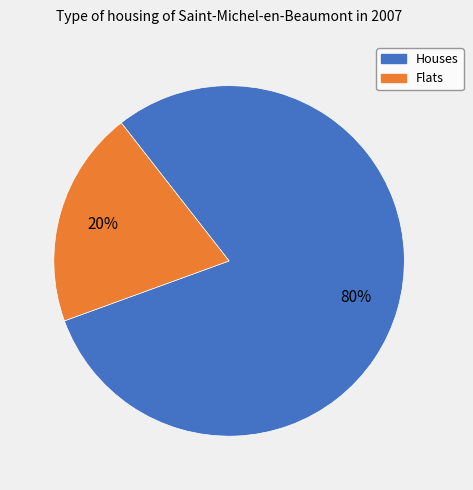

Does any single category account for the majority?

Yes